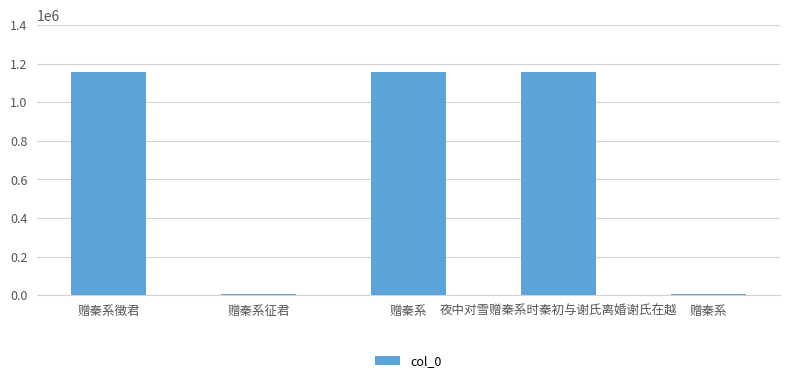

How many categories are shown in the chart?

5